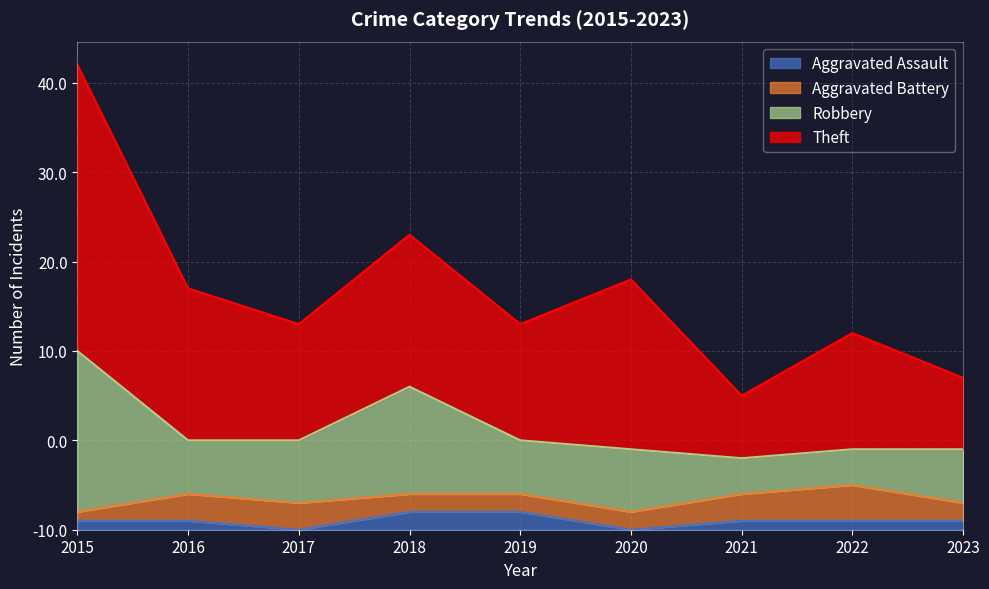

How many data points in Robbery are less than 6?

2